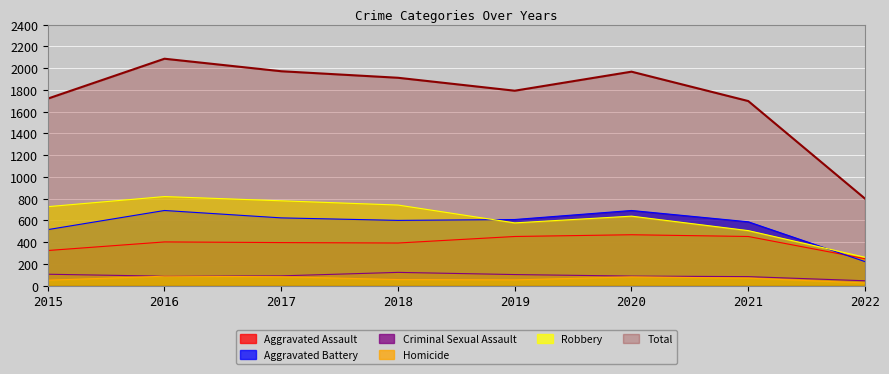

The Aggravated Battery series shows 600 at 2018. True or false?

True